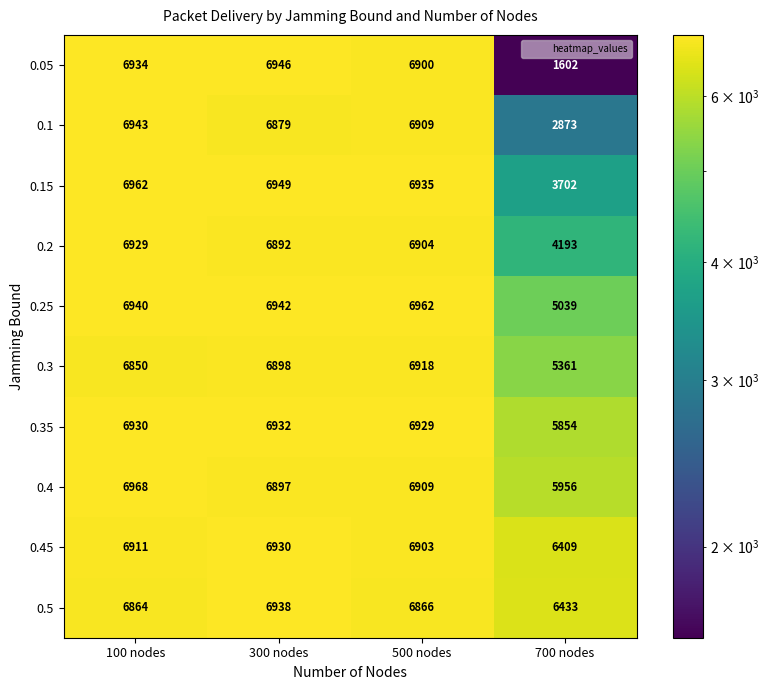

What is the sum of all 0.15 values?

24548